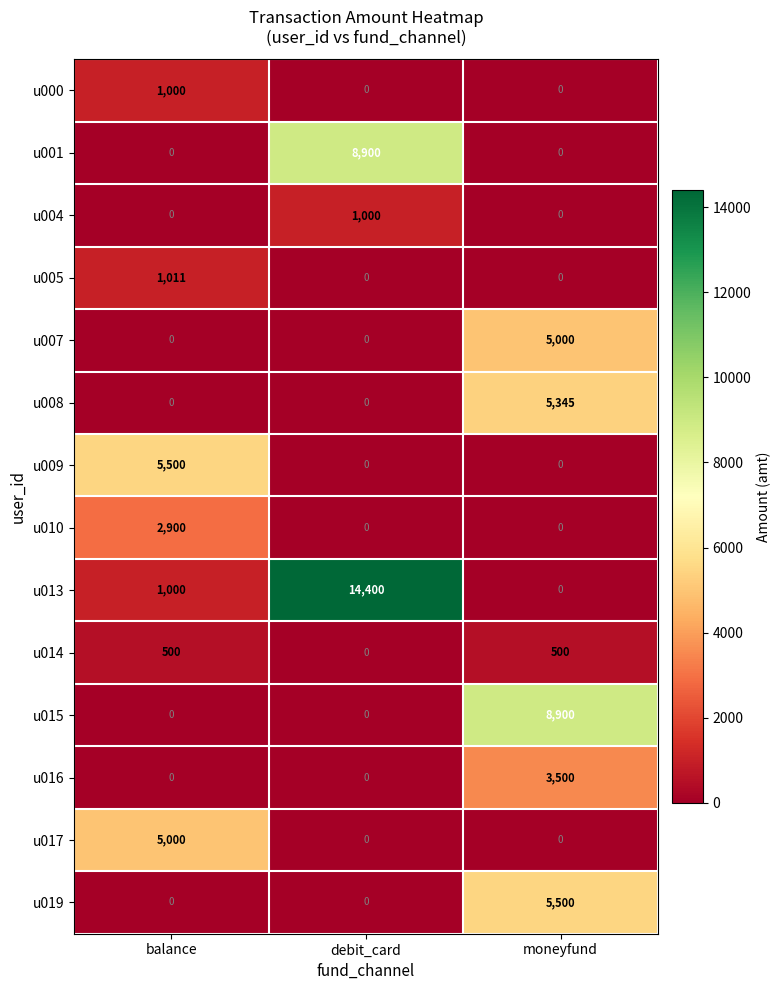

How many data points does each series have?

3